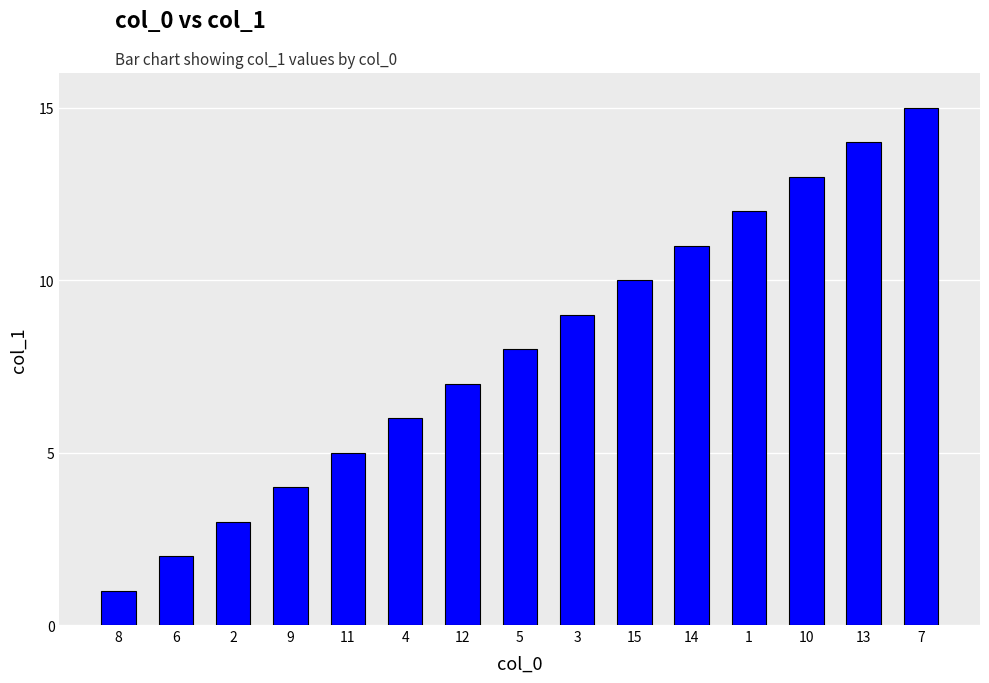

At which label is the value closest to 8?

5